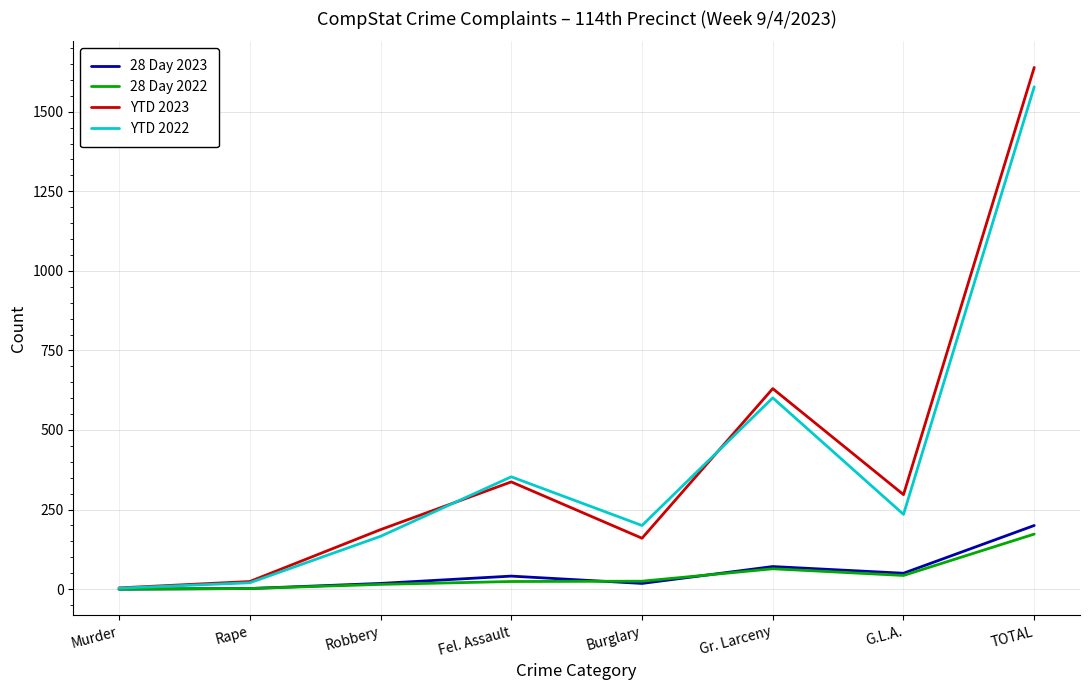

Which series has the largest range (max minus min)?

YTD 2023